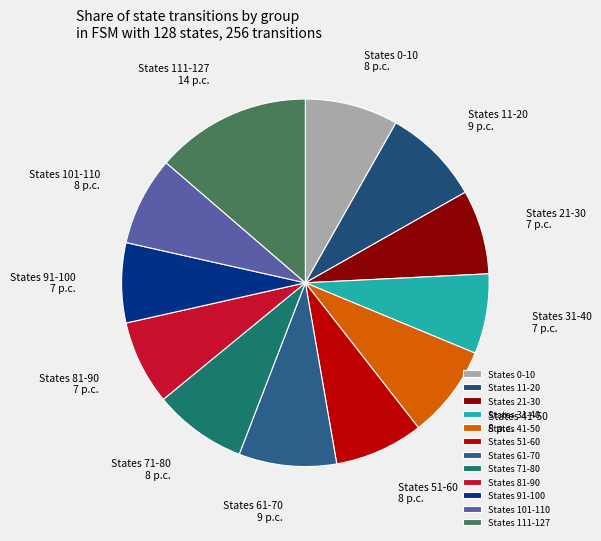

Does any single category account for the majority?

No